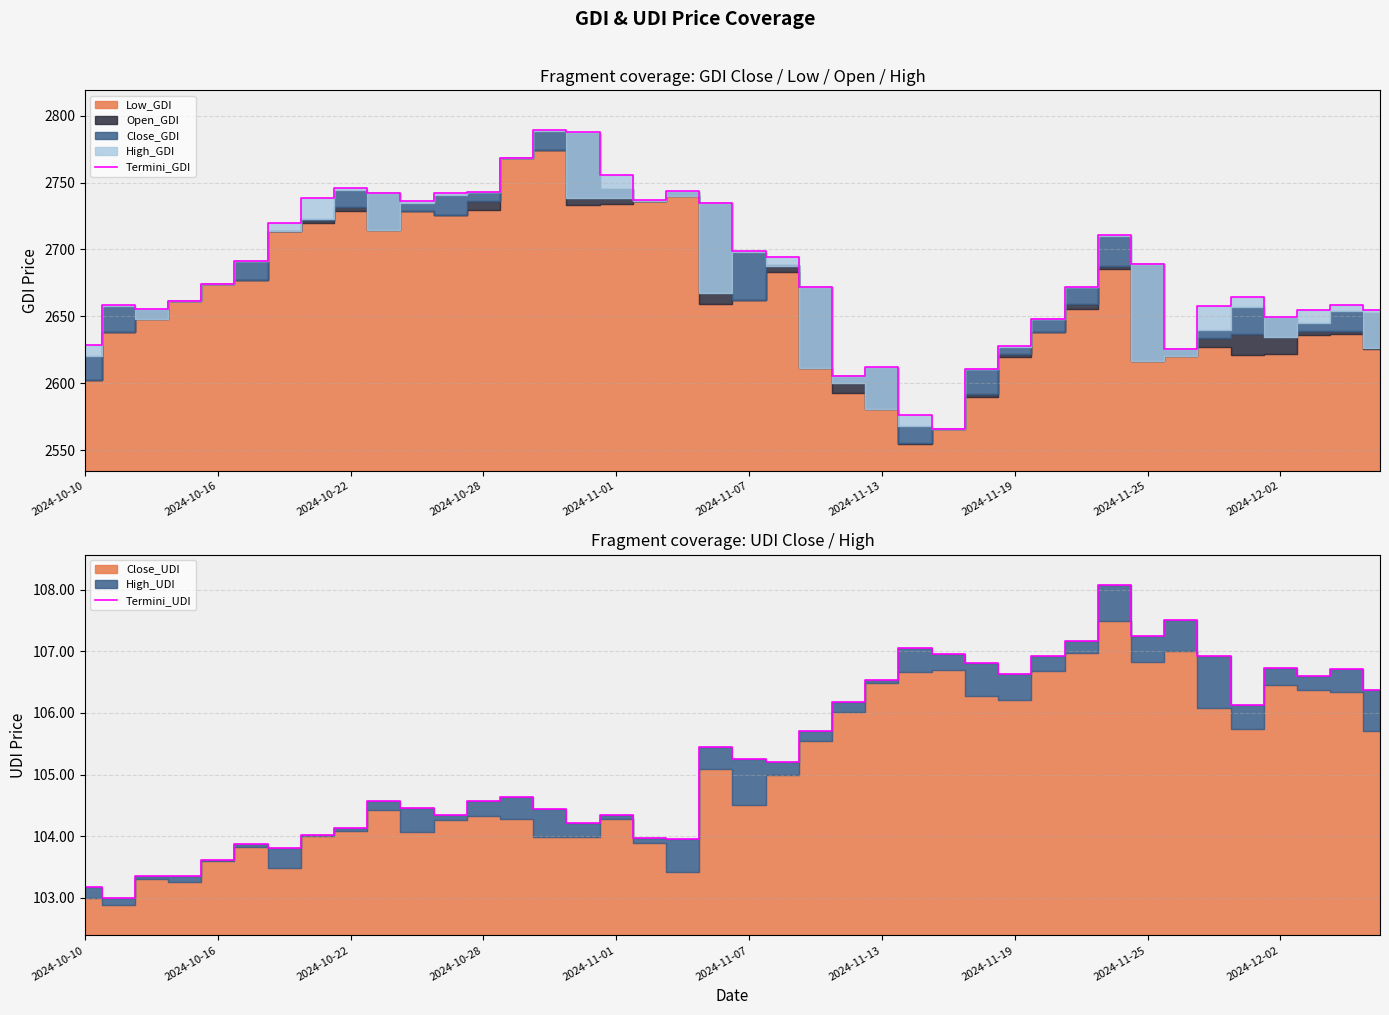

The Termini_GDI series shows 3586.2 at 2024-11-13. True or false?

False